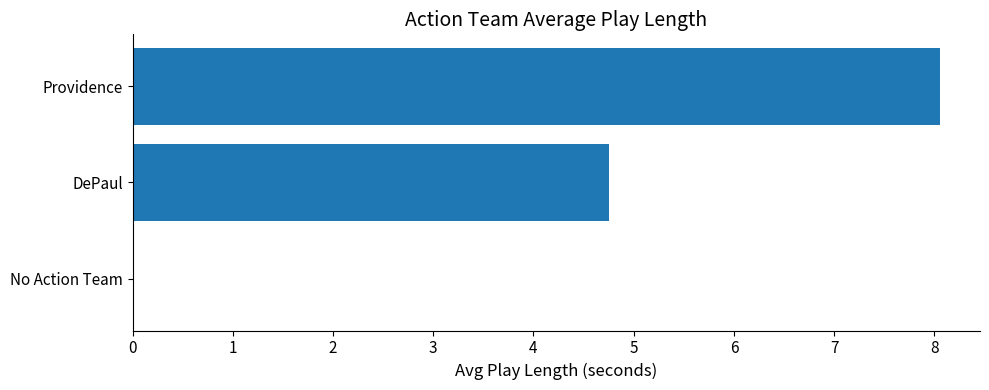

Reading bottom to top, transcribe all the data shown in this chart.

No Action Team=0.0	DePaul=4.8	Providence=8.1